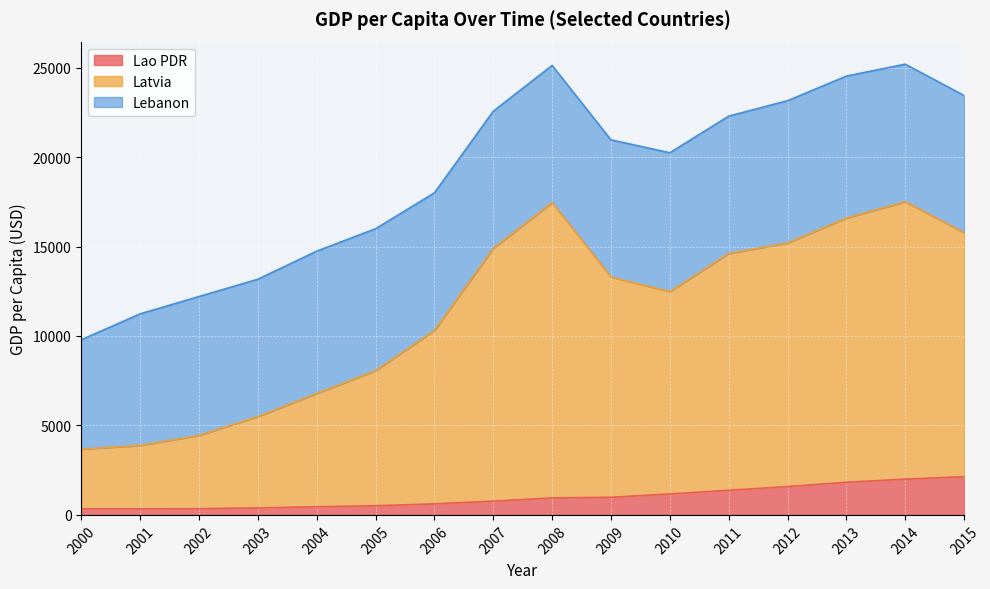

How many interior local valleys does the Lao PDR series have?

1